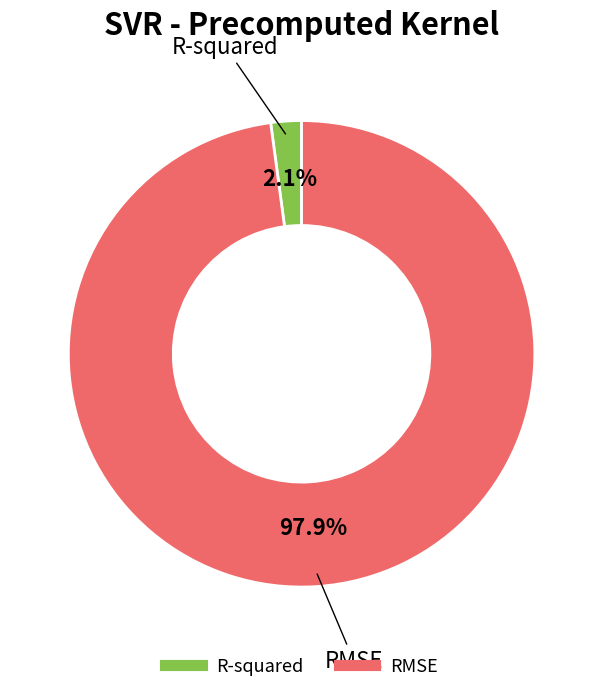

Between R-squared and RMSE, which is larger?

RMSE